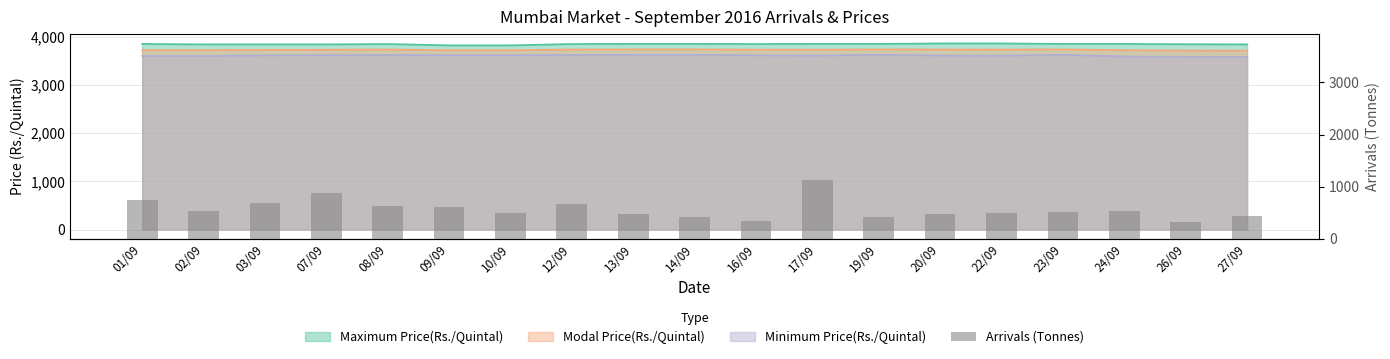

What is the difference between the second highest and minimum values?

554